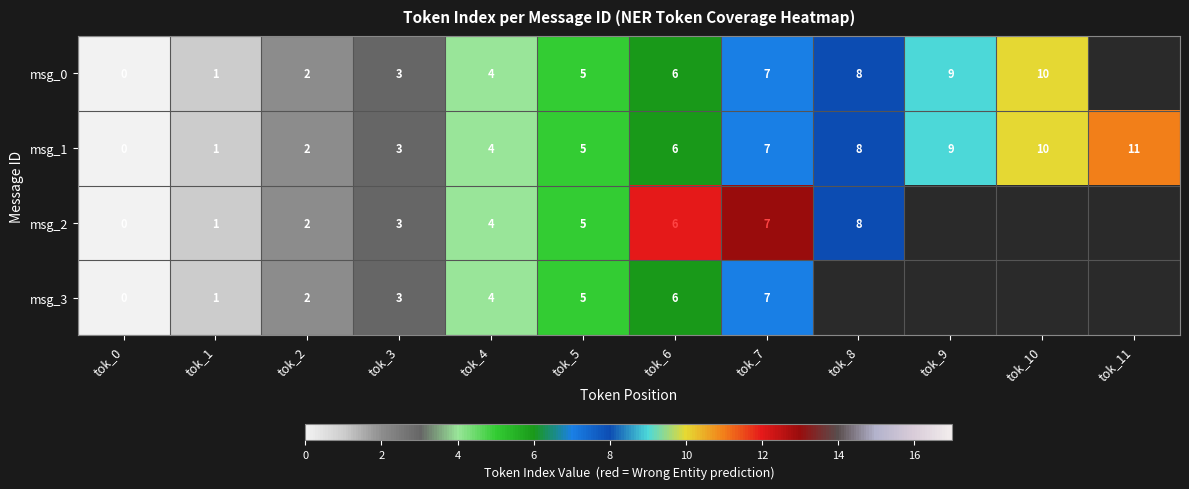

At which label is msg_1 closest to 5?

tok_5